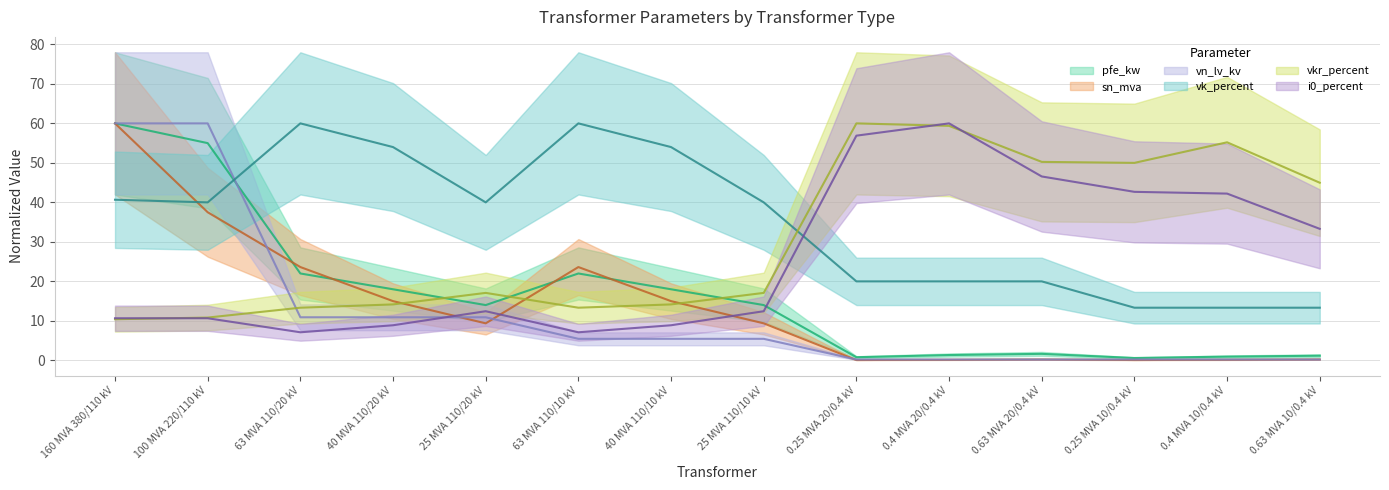

How many interior local valleys does the sn_mva series have?

3